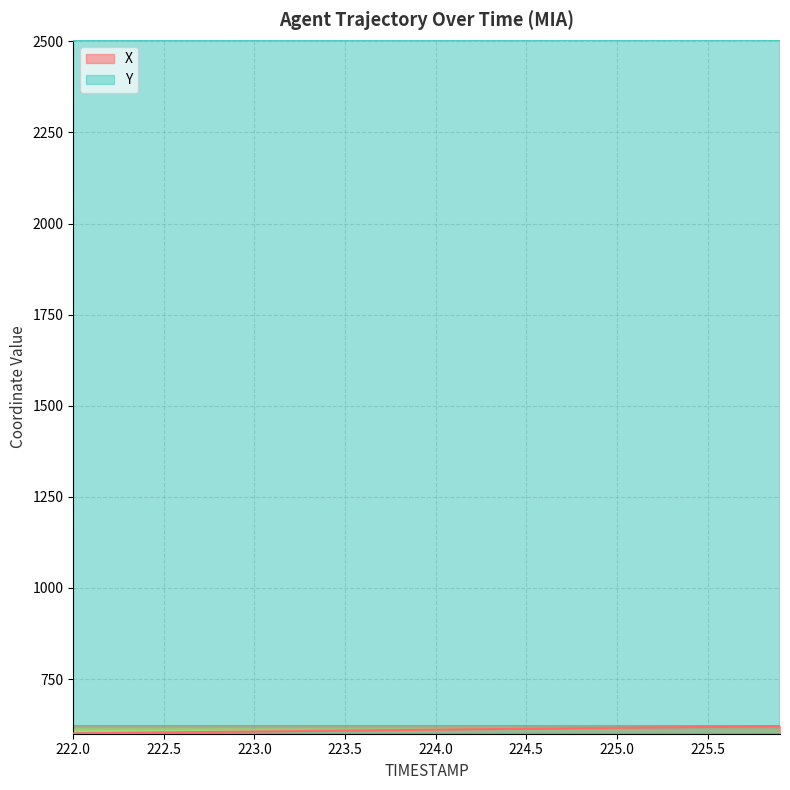

Count the number of data series in this chart.

2